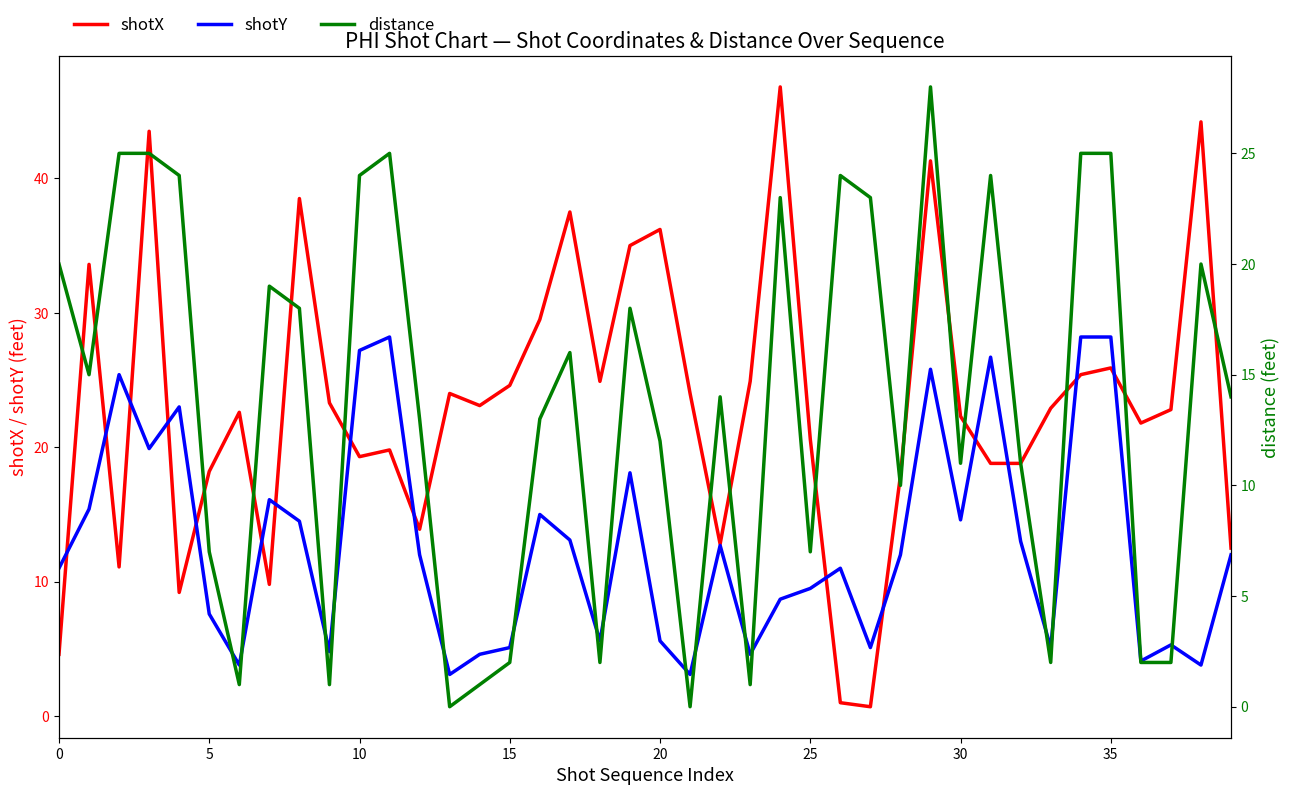

The shotY series shows 2.5 at 15. True or false?

False